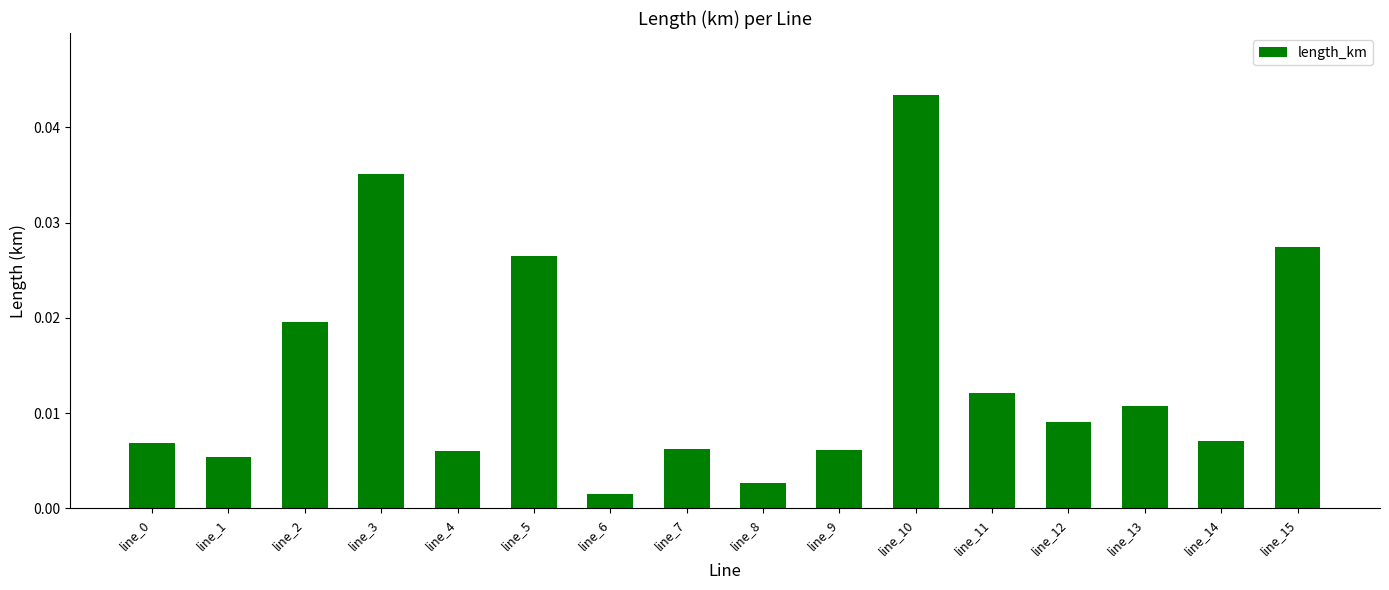

The chart shows a value of 0.1 at line_10. True or false?

False